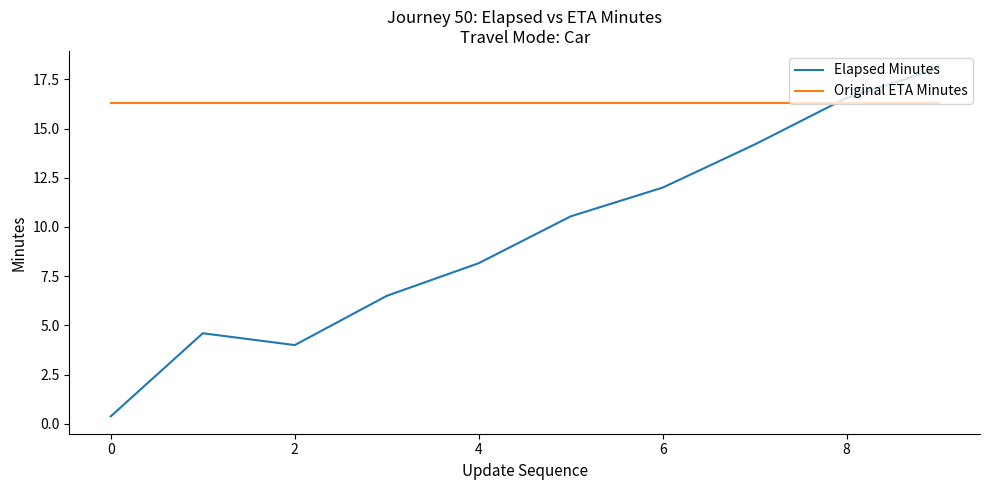

Count the number of data series in this chart.

2